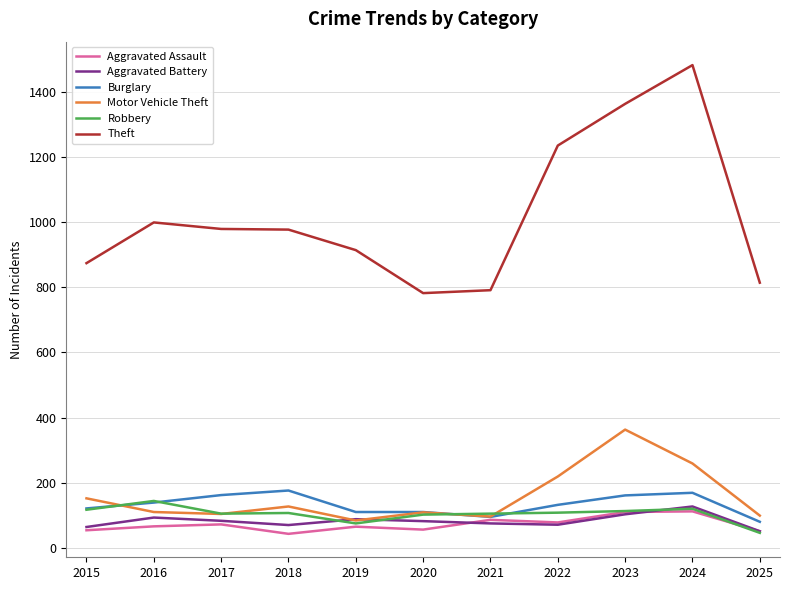

What value does the Aggravated Assault series have at 2023?

110